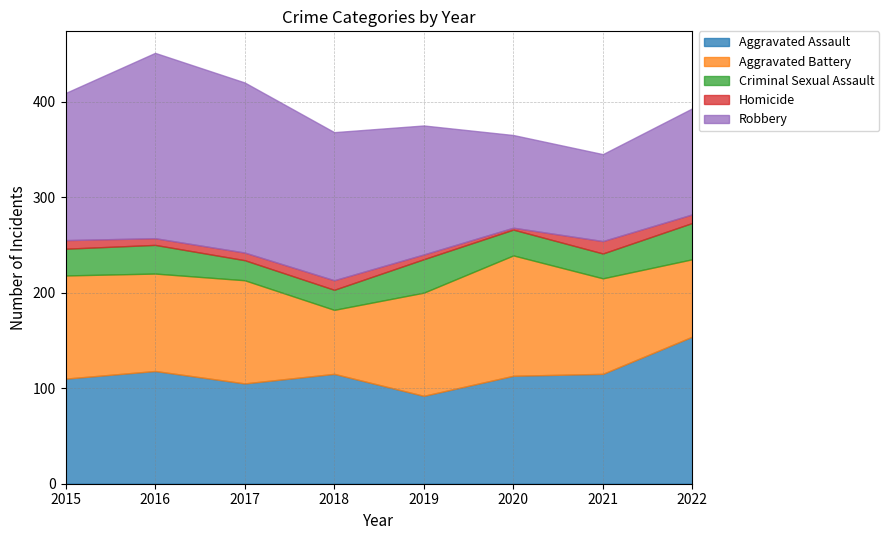

What is the minimum value for Criminal Sexual Assault?

21